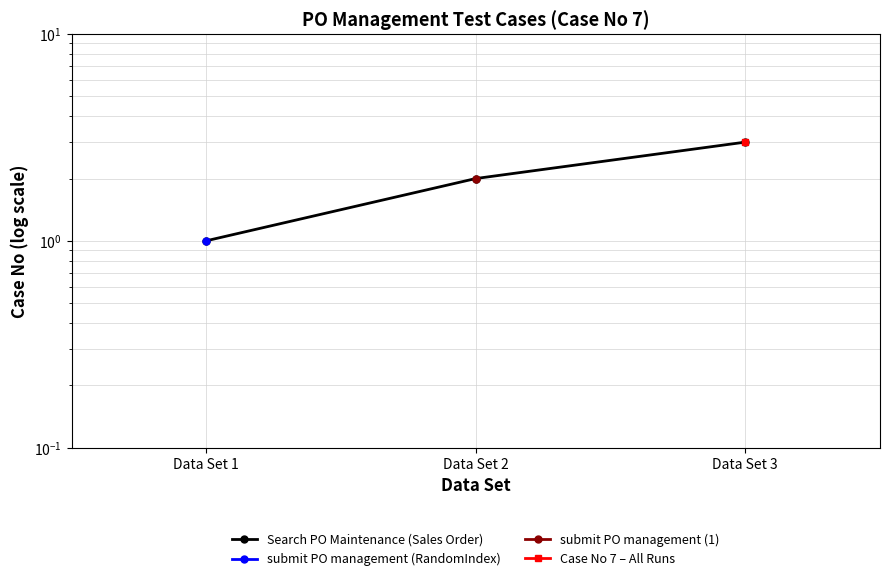

What is the ratio of the value at Data Set 1 to the value at Data Set 3?

0.3